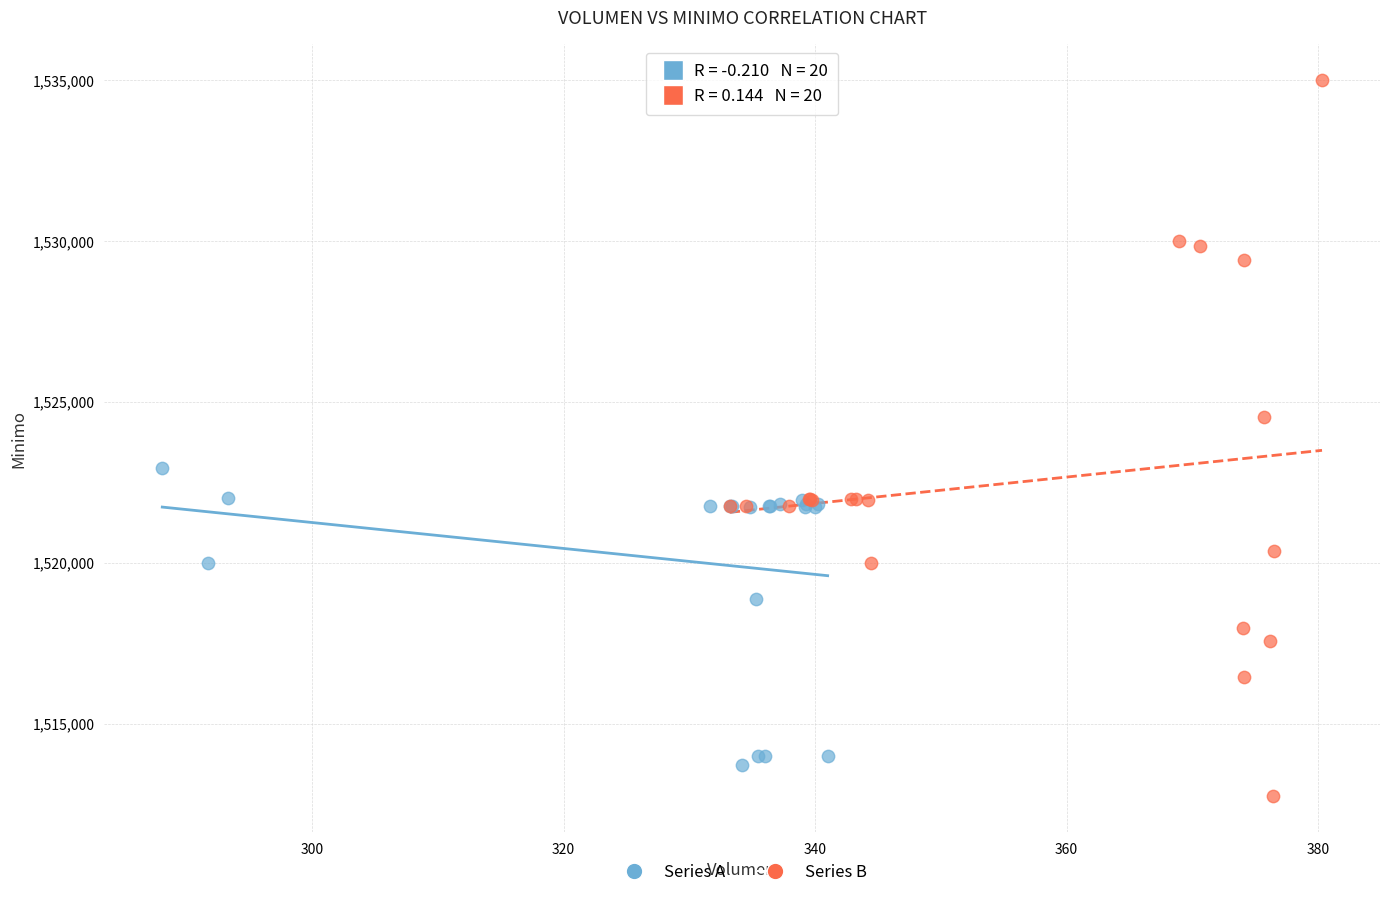

Which series has the widest spread of Y values?

Series B